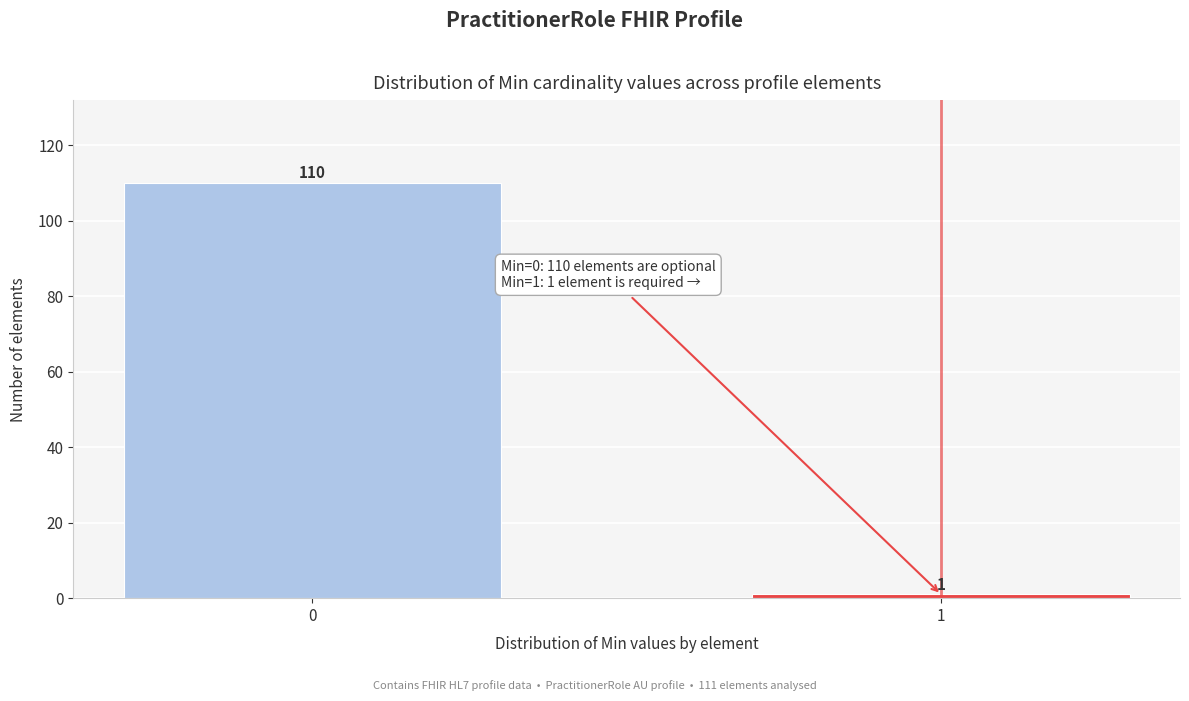

Reading left to right, transcribe all the data shown in this chart.

110	1